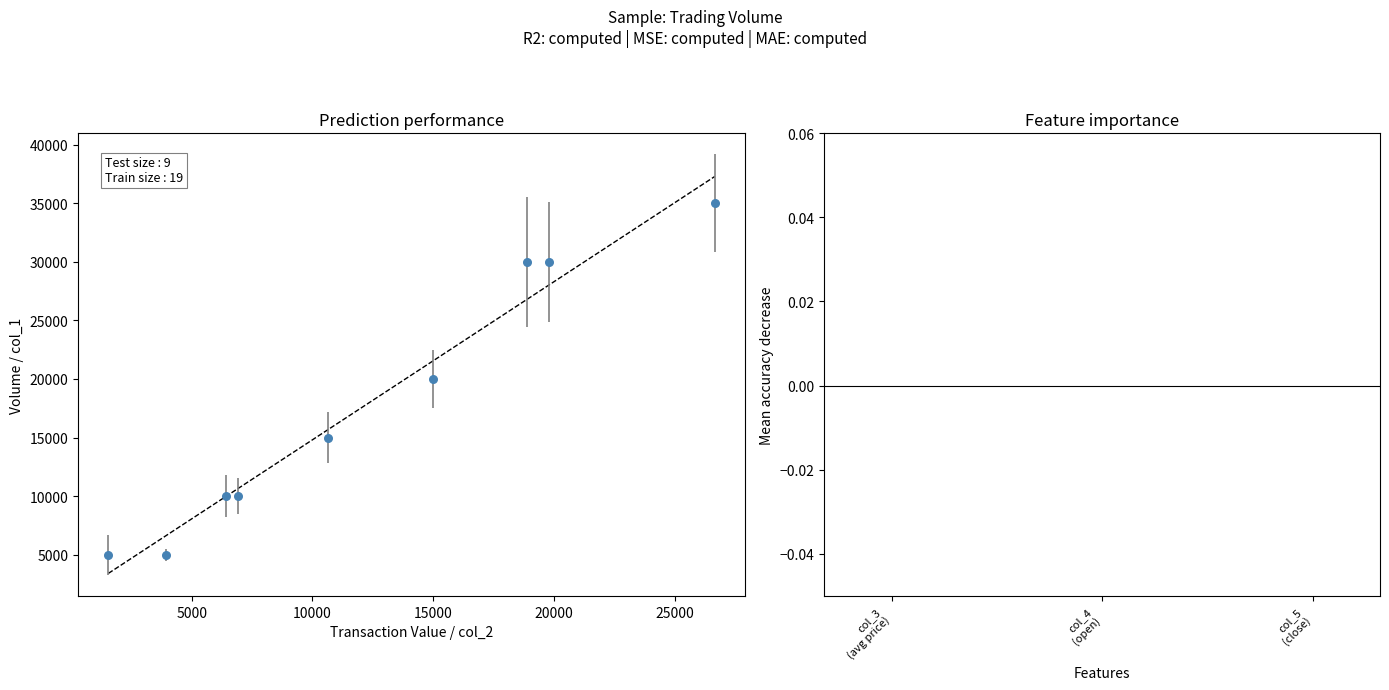

What is the average Y value?

17778